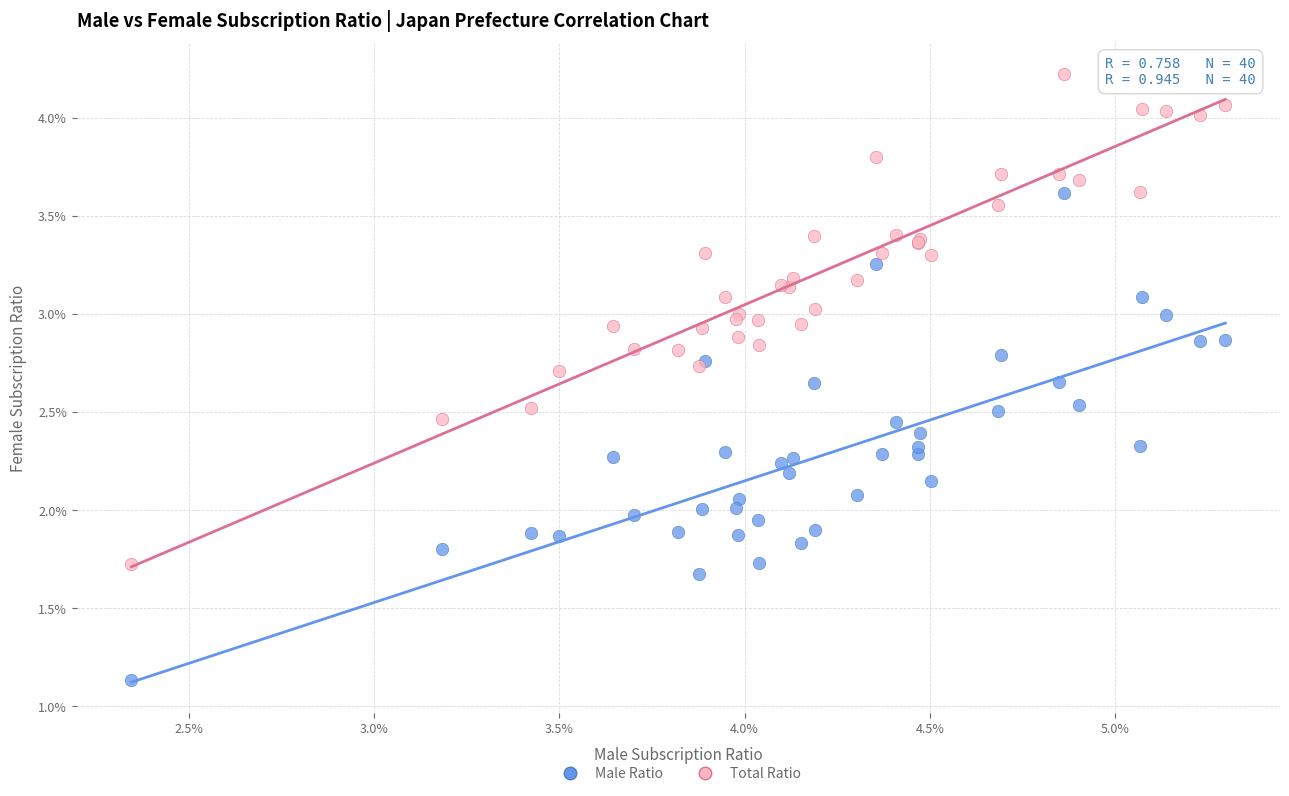

Which series reaches the maximum Y coordinate?

Total Ratio